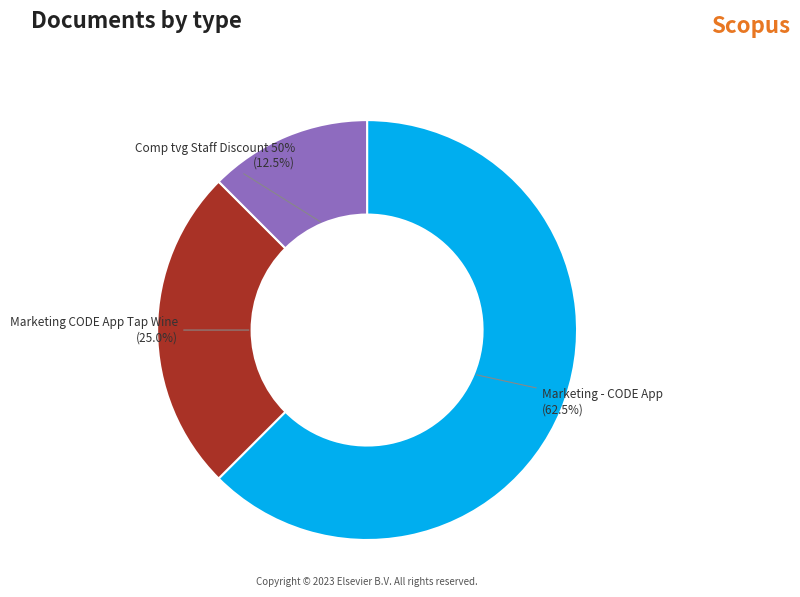

Which has a higher value, Marketing CODE App Tap Wine or Marketing - CODE App?

Marketing - CODE App